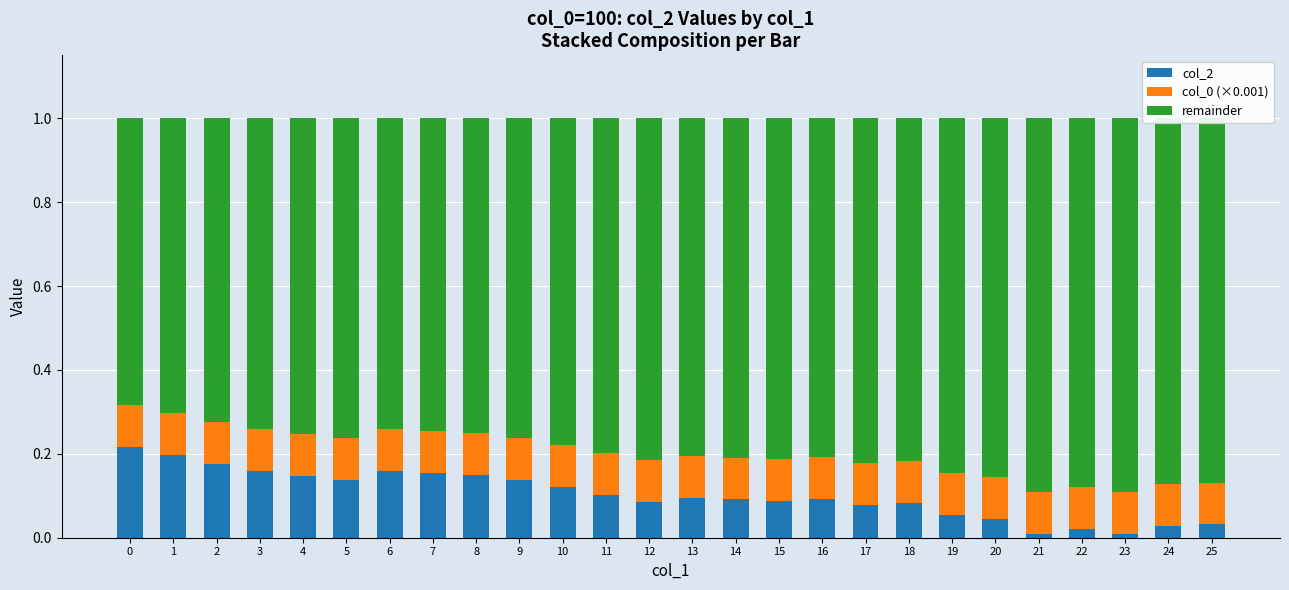

What is the total value across all series at 0?

1.0